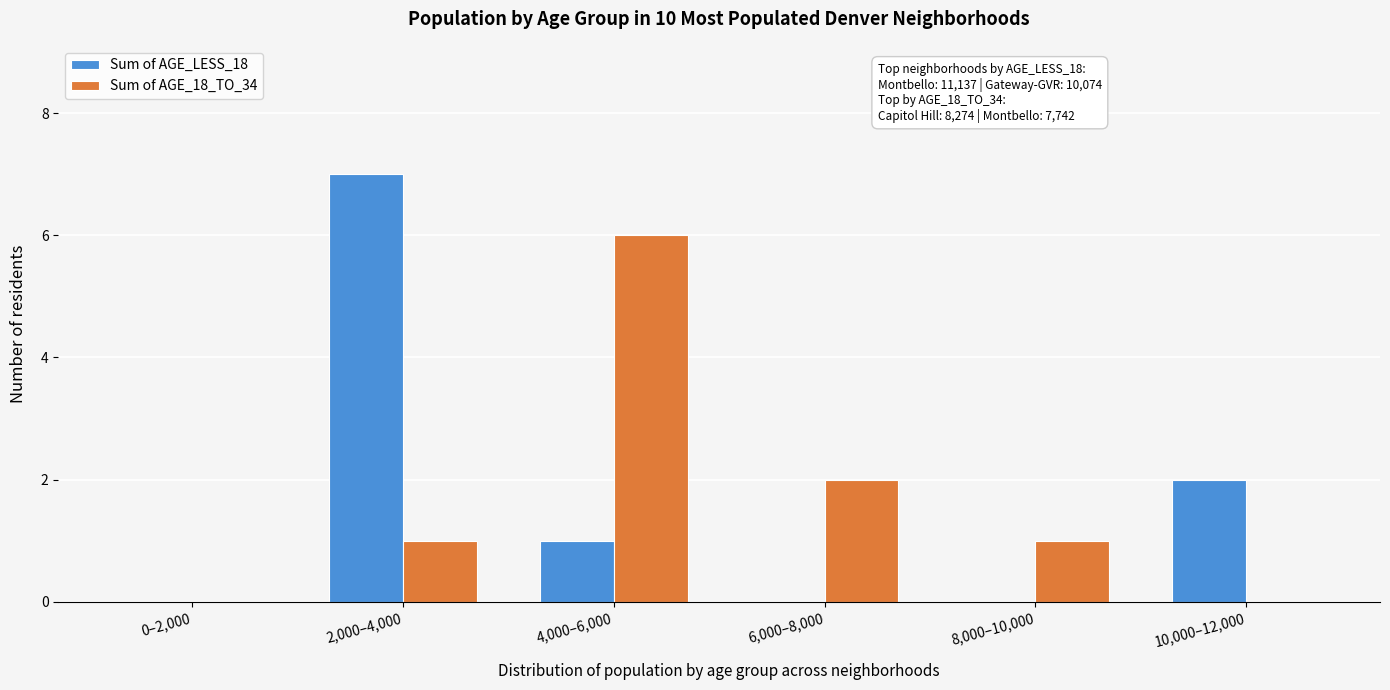

Reading right to left, what are all the values shown in this chart?

Sum of AGE_LESS_18: 10,000–12,000=2	8,000–10,000=0	6,000–8,000=0	4,000–6,000=1	2,000–4,000=7	0–2,000=0
Sum of AGE_18_TO_34: 10,000–12,000=0	8,000–10,000=1	6,000–8,000=2	4,000–6,000=6	2,000–4,000=1	0–2,000=0